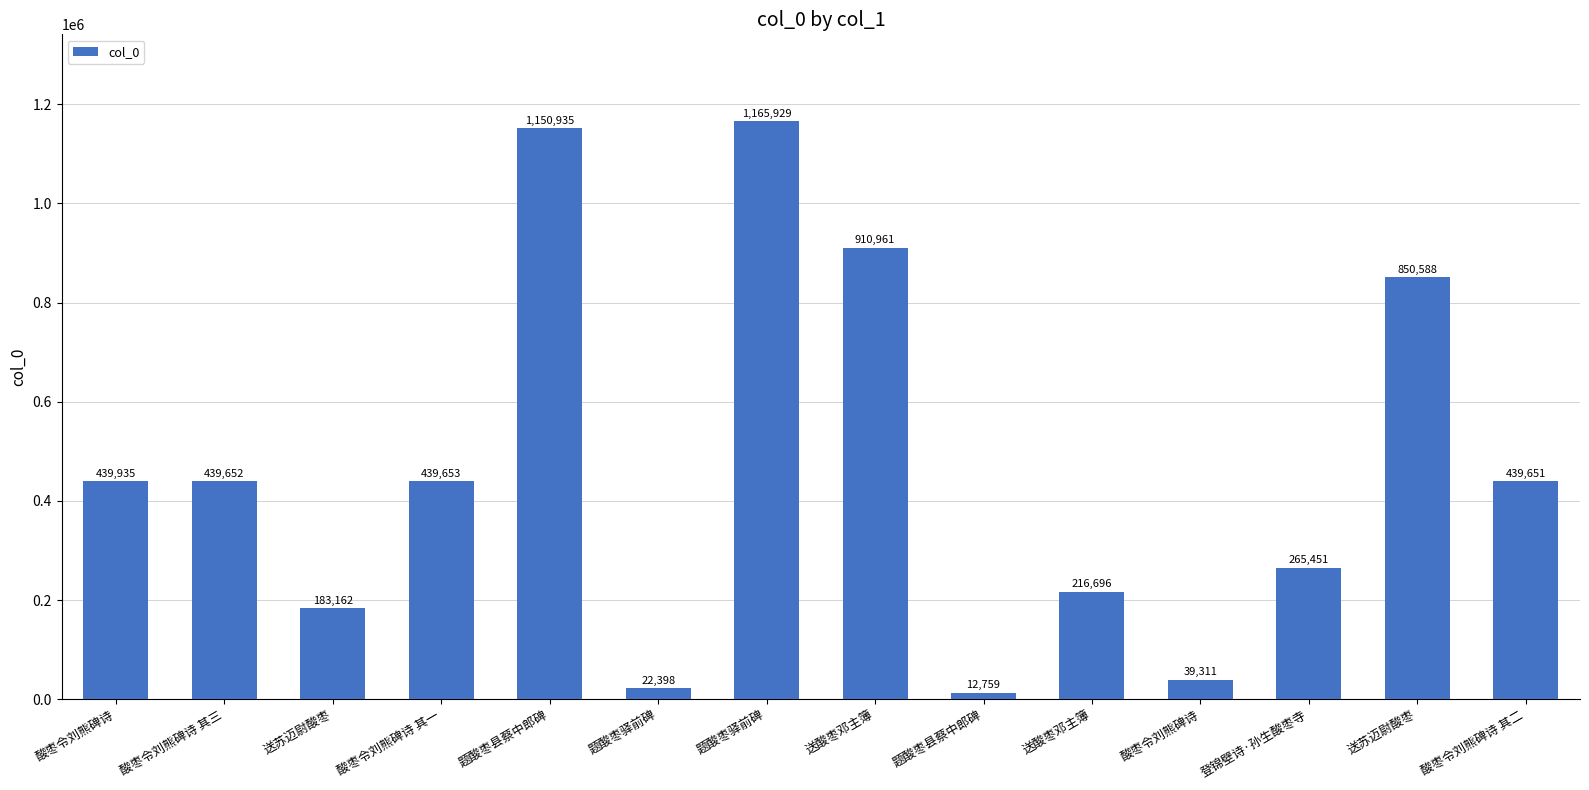

Are the bars grouped side by side (vs. stacked)?

No